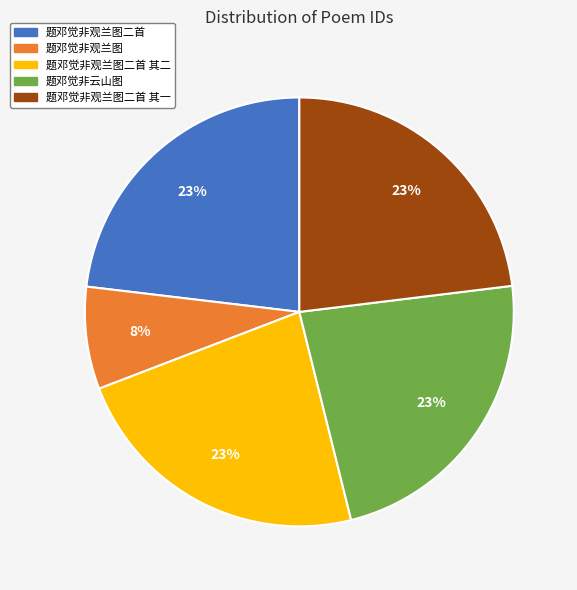

Does any single category account for the majority?

No